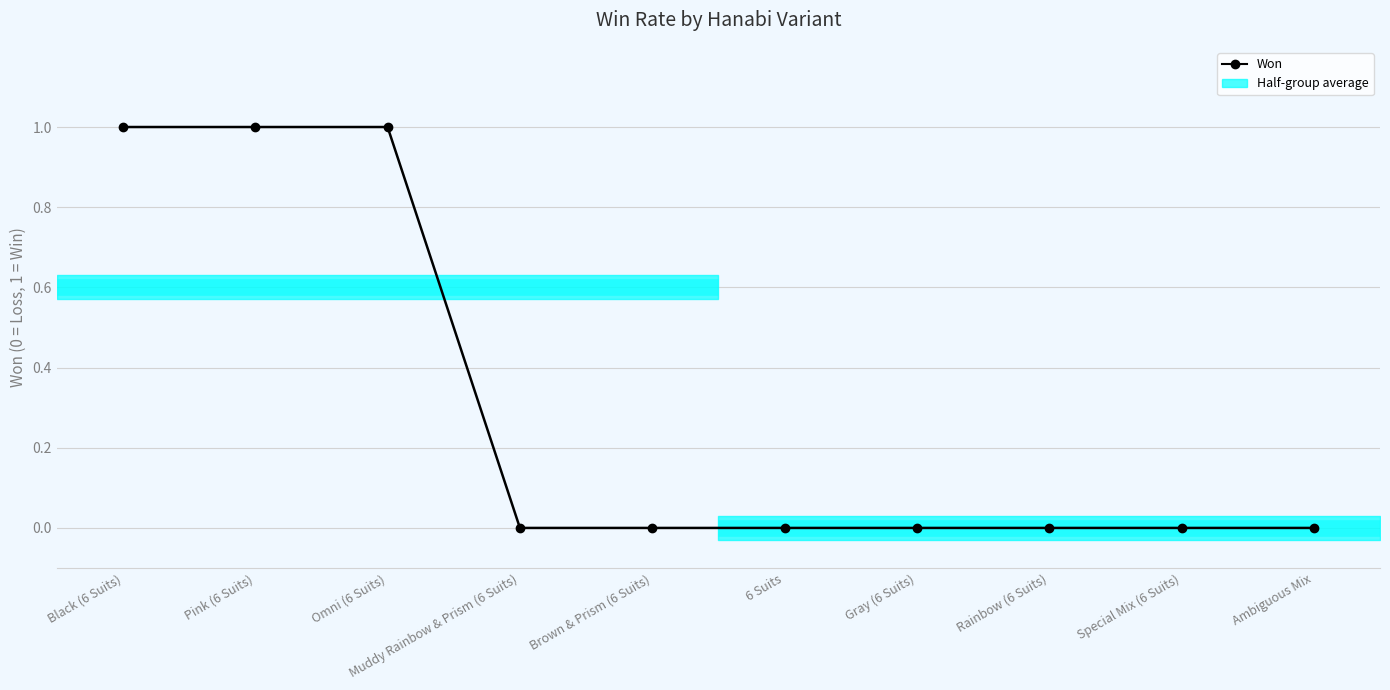

What position from the left is Muddy Rainbow & Prism (6 Suits)?

4